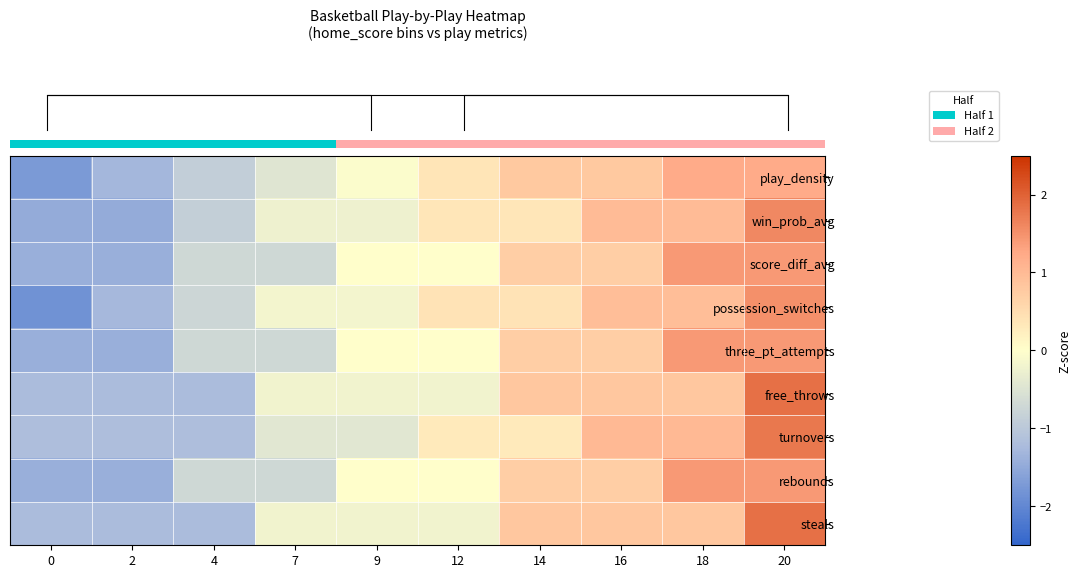

Which has a higher value, 16 or 0?

16